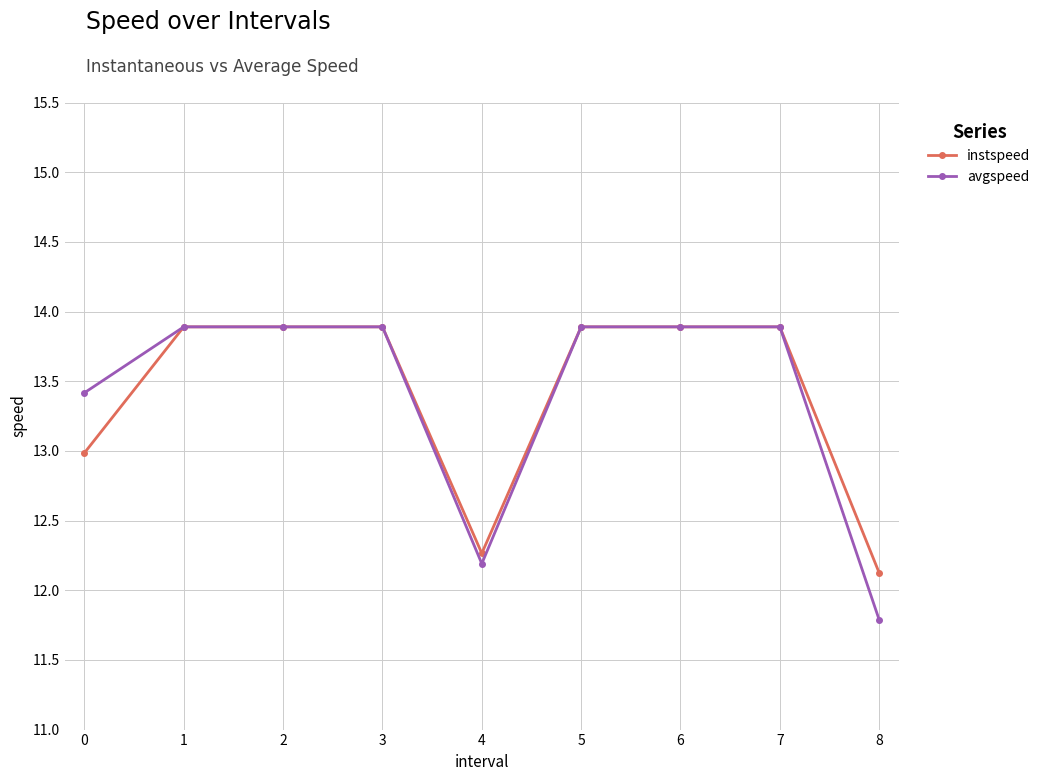

Which series has the largest range (max minus min)?

avgspeed